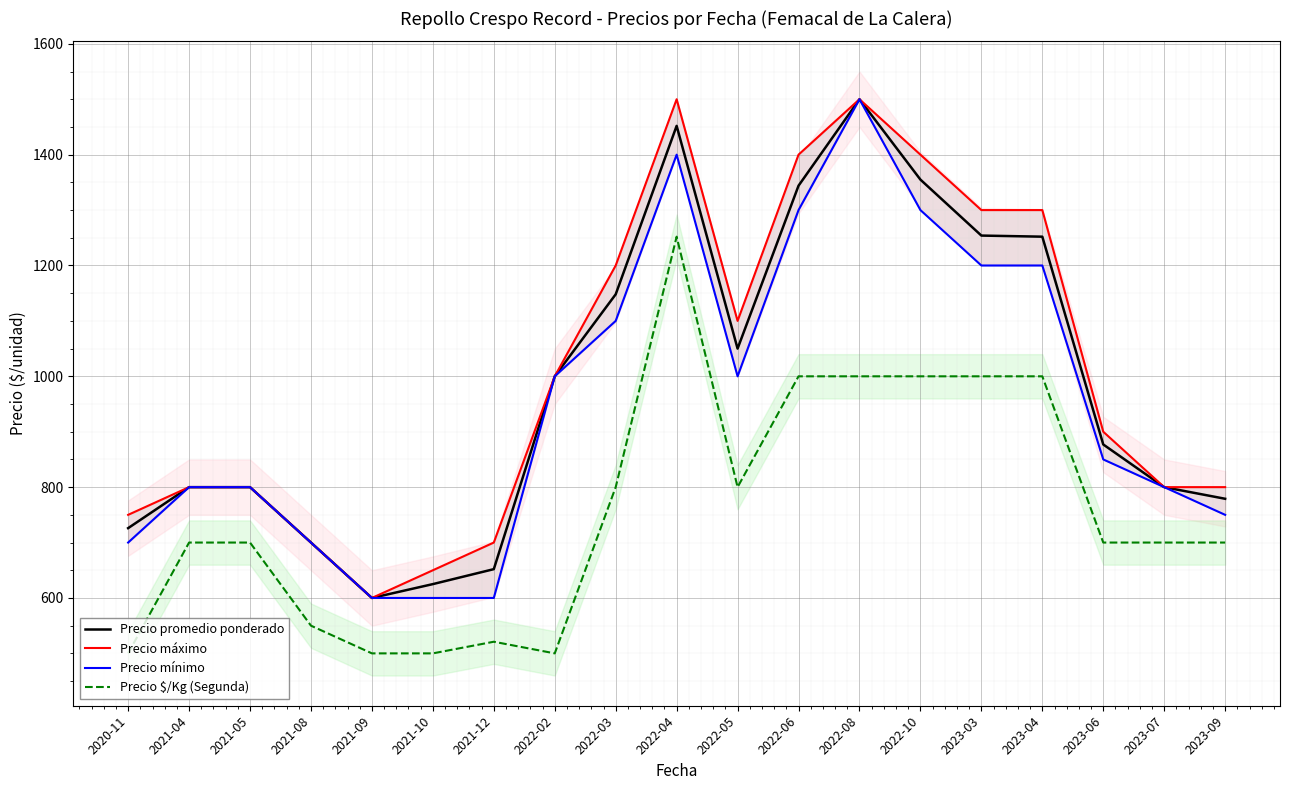

What is the minimum value for Precio promedio ponderado?

600